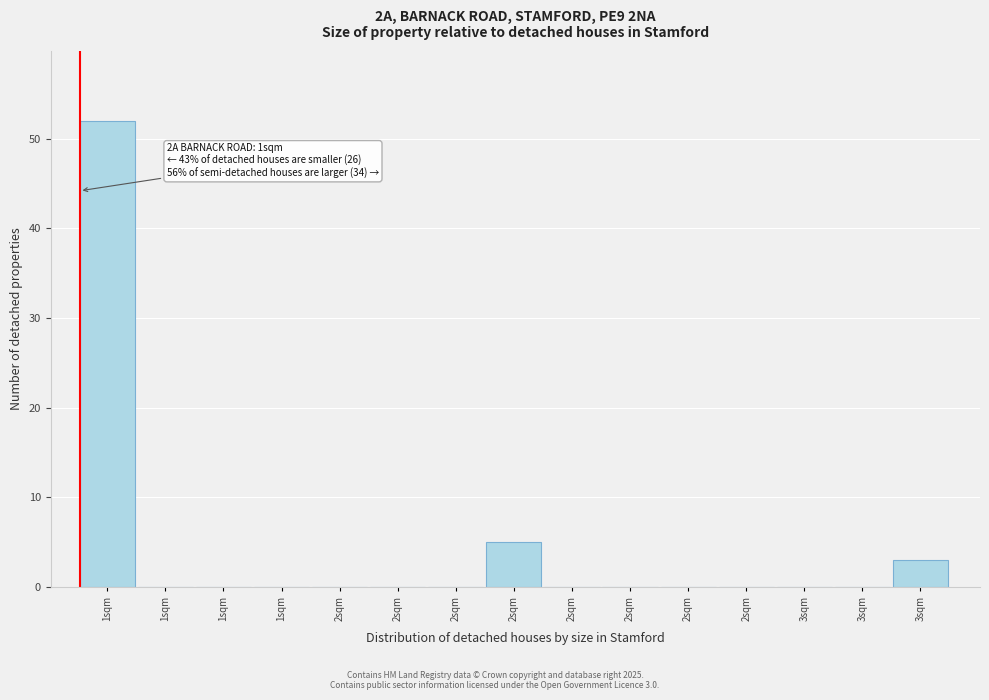

Count the number of categories in the chart.

15